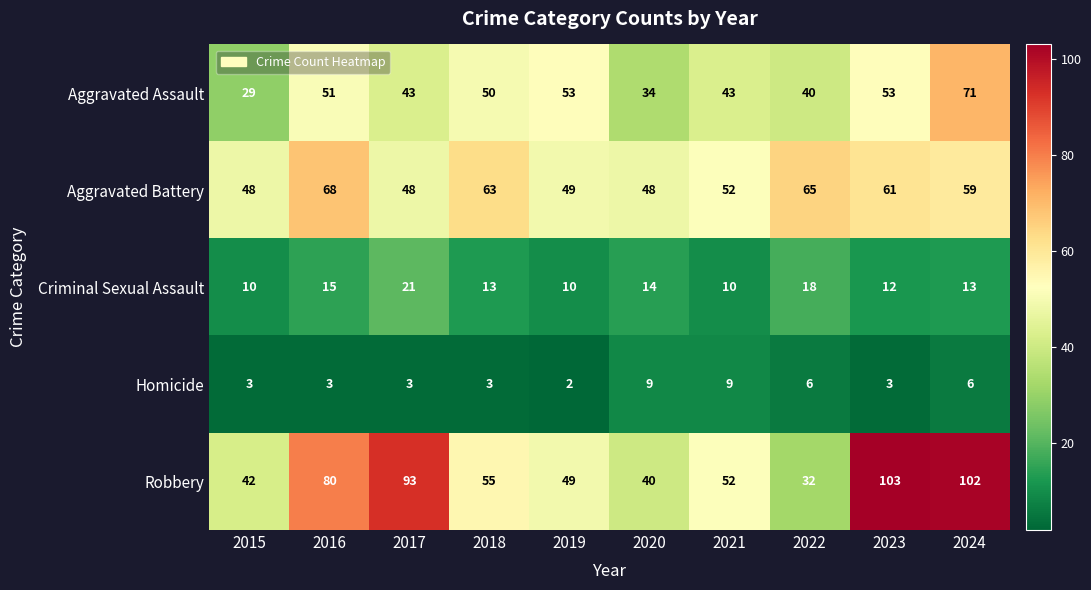

Is it true that Aggravated Assault equals 85 at 2018?

False